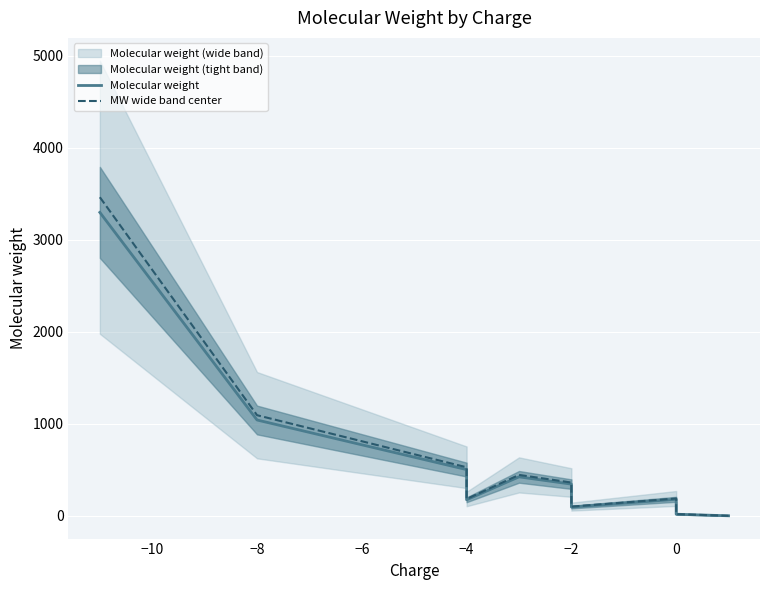

How many data points in Molecular weight are less than 345?

5